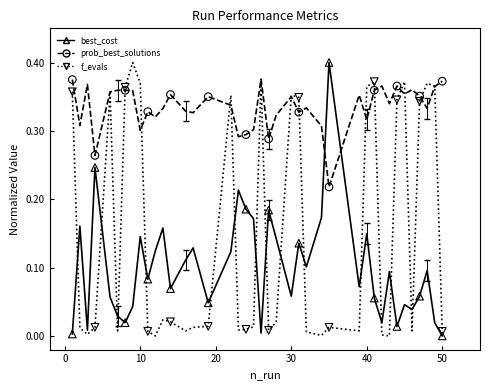

Which series has the largest total across all categories?

prob_best_solutions